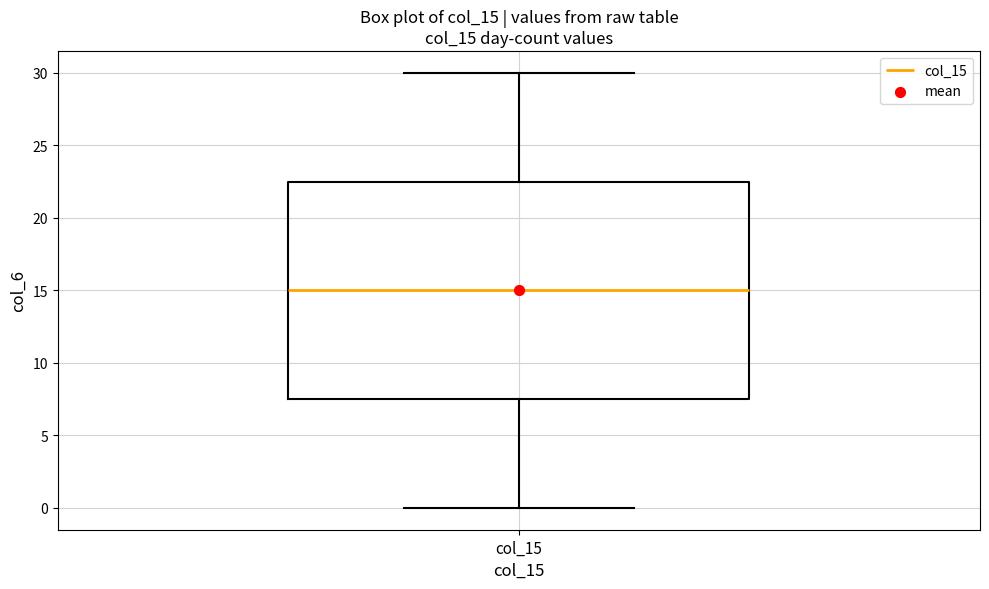

Read this box plot against the y-axis: the position of the median line, the range covered by the box, and the ends of both whiskers. The values are not printed on the chart, so give them approximately, as read against the axis.

median 15.0, box 7.5 to 22.5, whiskers 0.0 to 30.0